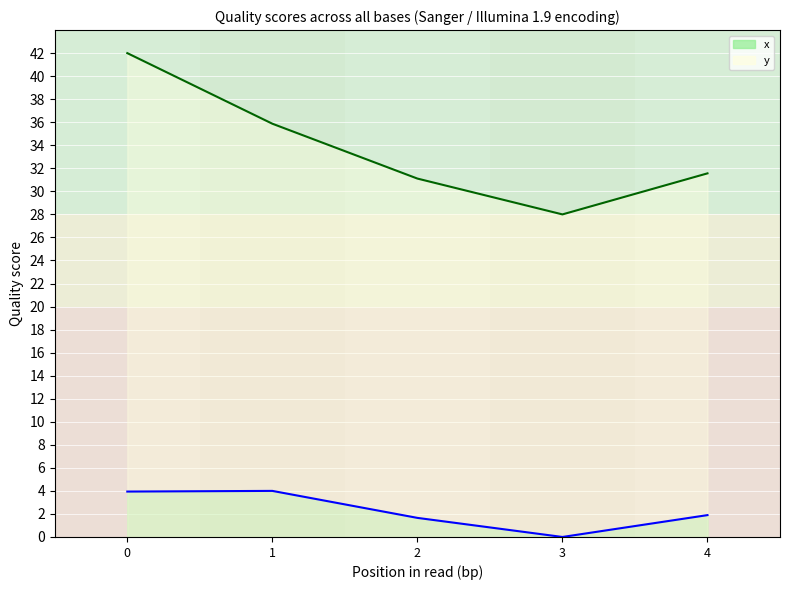

True or false: x_line has a value of 0.9 at 2.

False